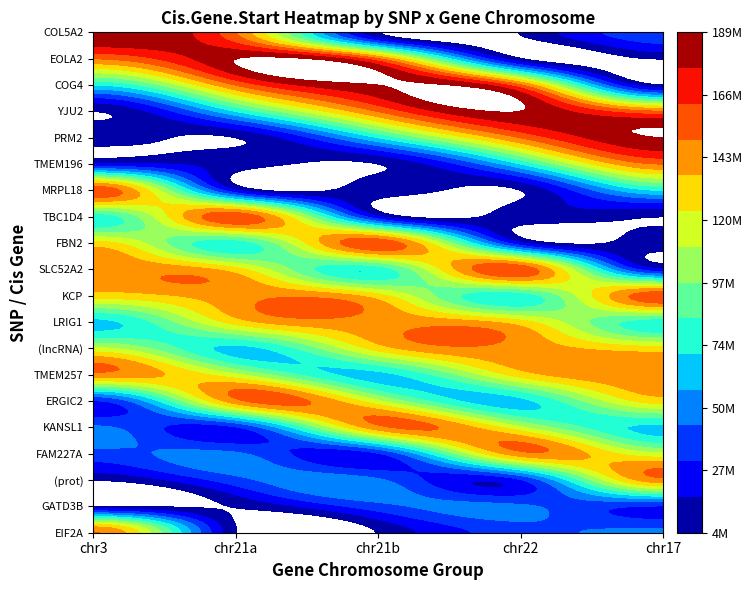

What is the total value across all series at 1?

25396470